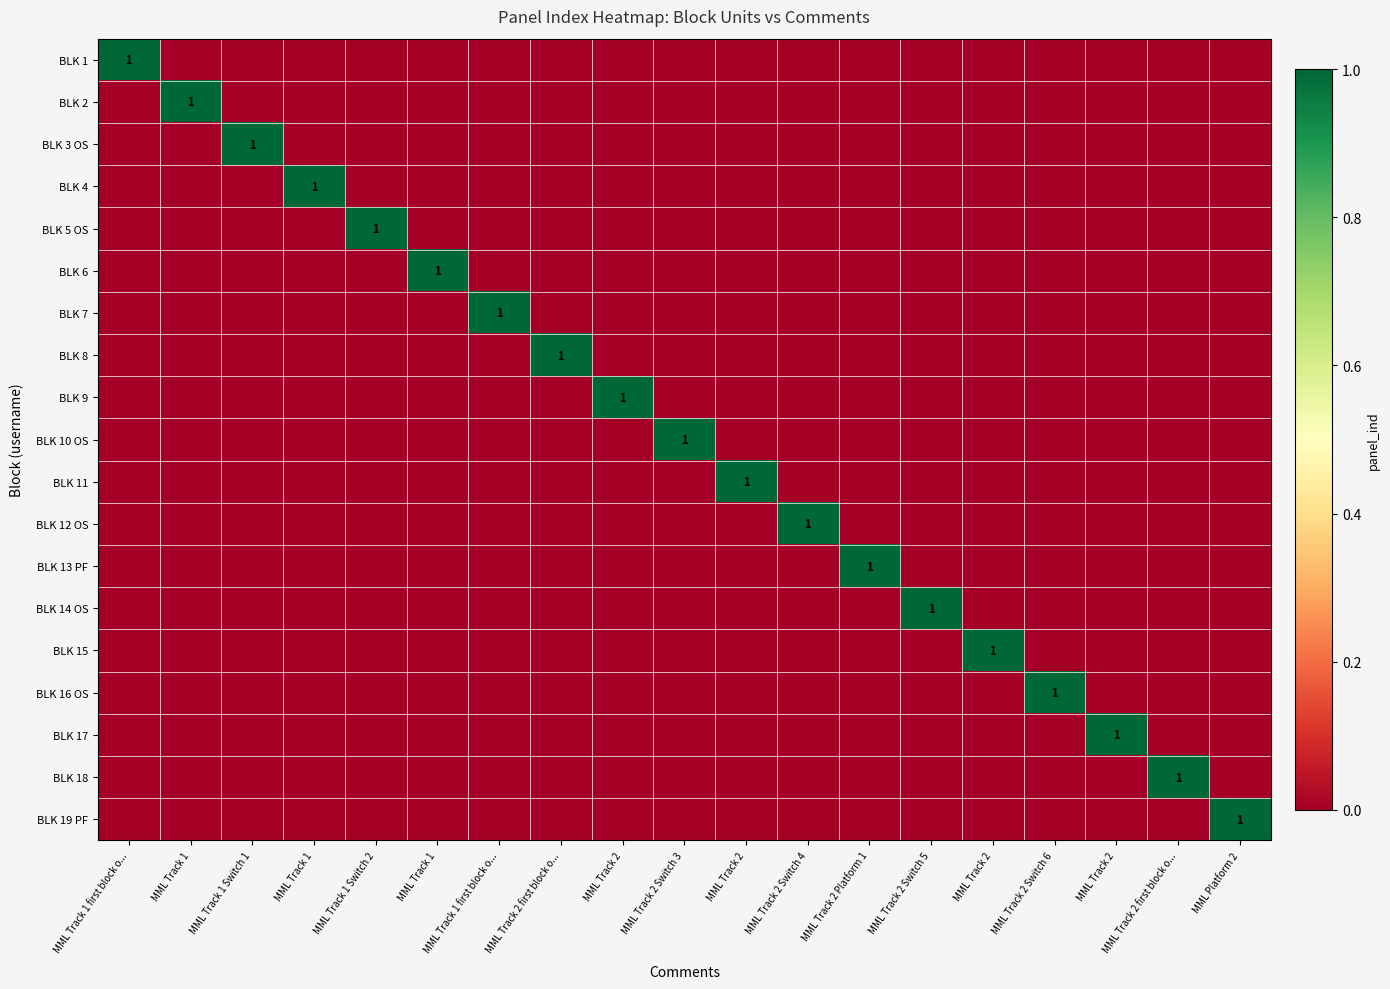

What is the total value across all series at MML Track 2 Switch 5?

1